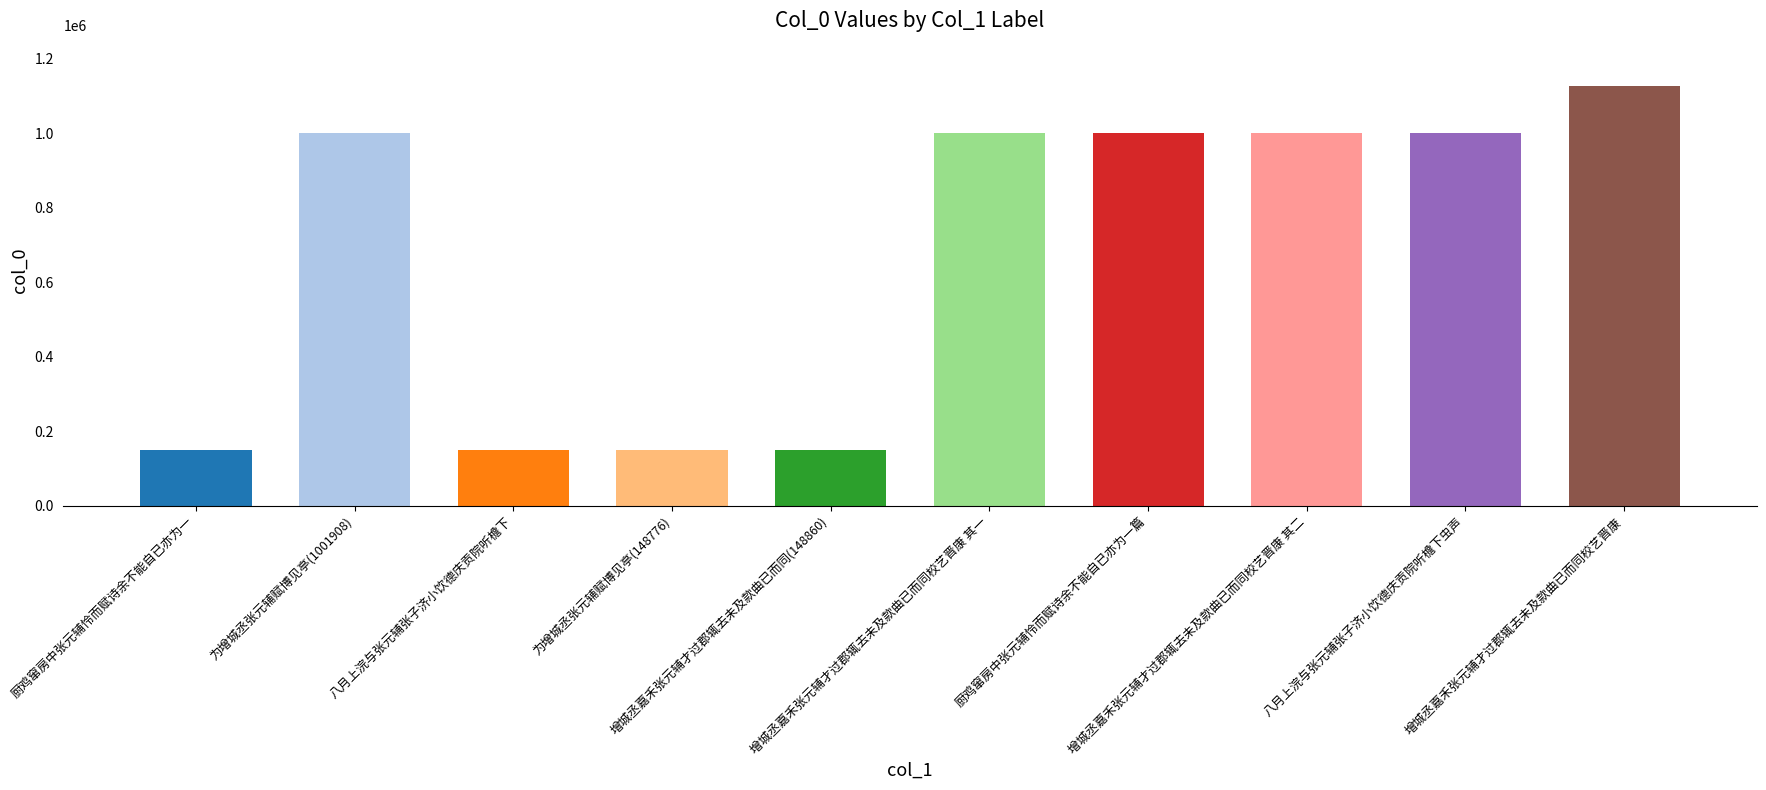

What position from the left is 增城丞嘉禾张元辅才过郡辄去未及款曲已而同(148860)?

5